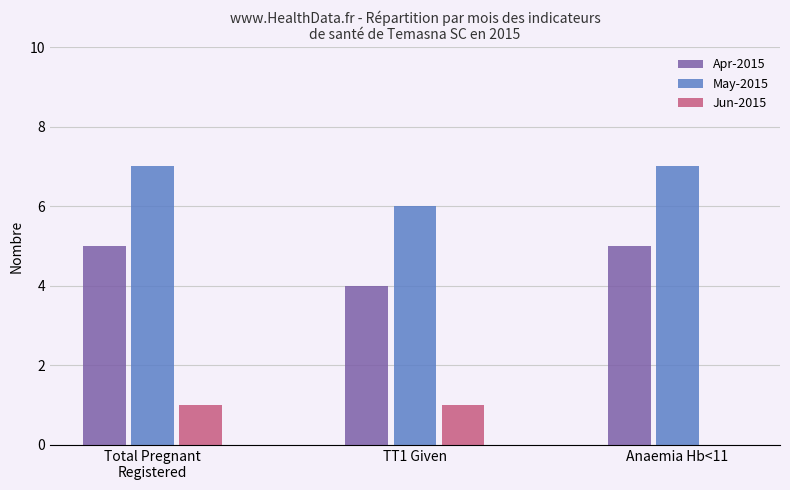

The value of Jun-2015 at TT1 Given is 1. True or false?

True